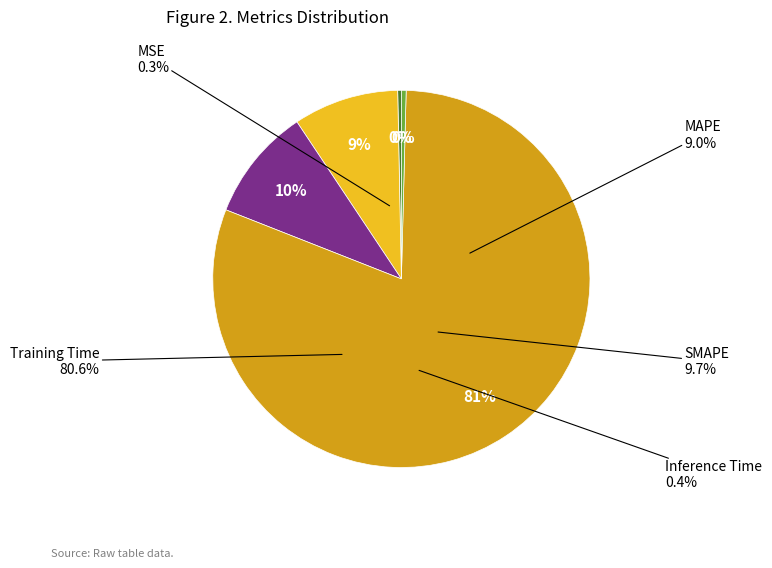

To the nearest percent, what is the combined percentage of MAPE and Inference Time?

9%